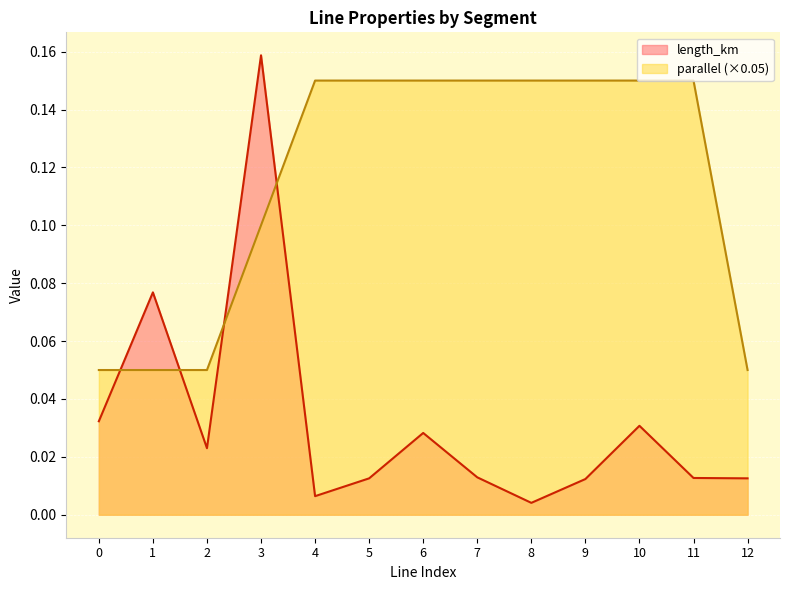

Reading left to right, list all the values displayed in this chart.

length_km: 0.0	0.1	0.0	0.2	0.0	0.0	0.0	0.0	0.0	0.0	0.0	0.0	0.0
parallel: 0.1	0.1	0.1	0.1	0.2	0.2	0.2	0.2	0.2	0.2	0.2	0.2	0.1